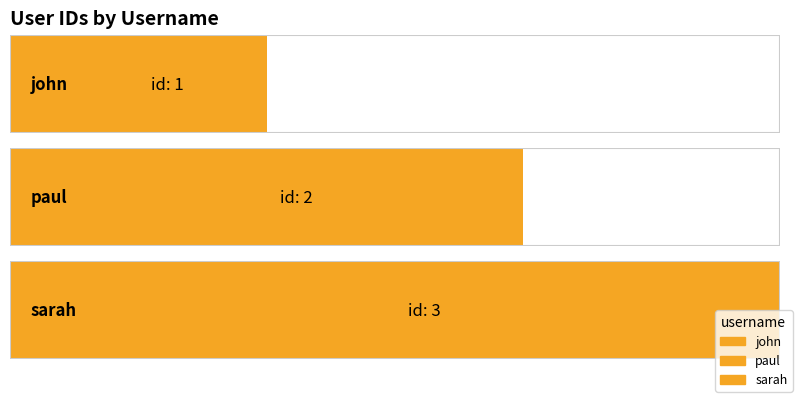

Approximately how many times larger is the value at sarah compared to paul?

1.5